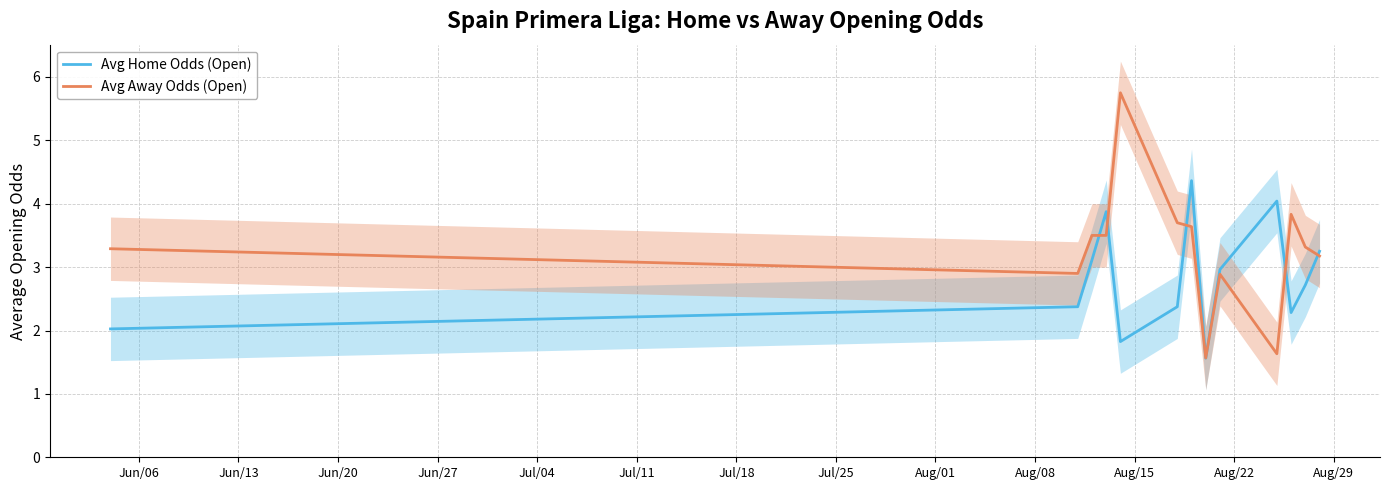

How many distinct data groups are displayed?

2